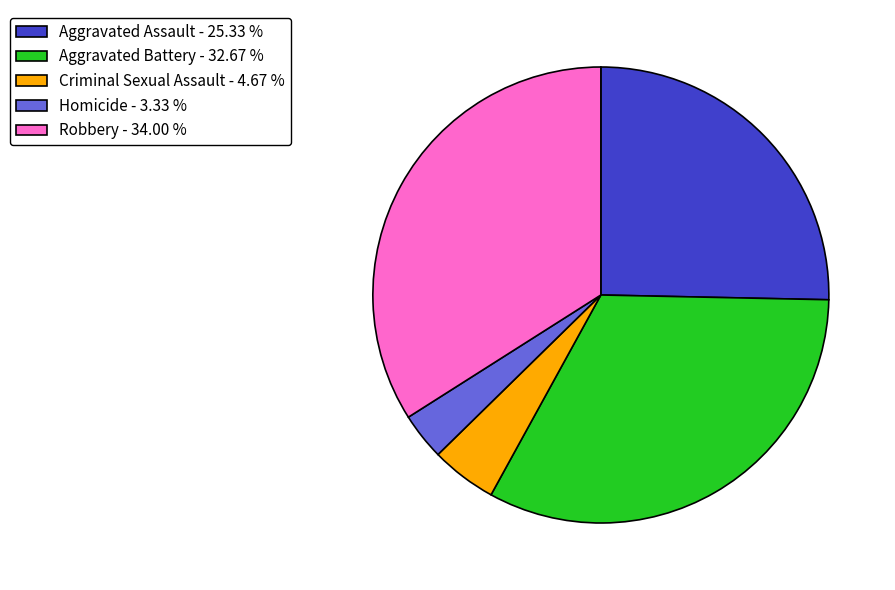

Do Criminal Sexual Assault and Robbery together represent more than half of the pie?

No